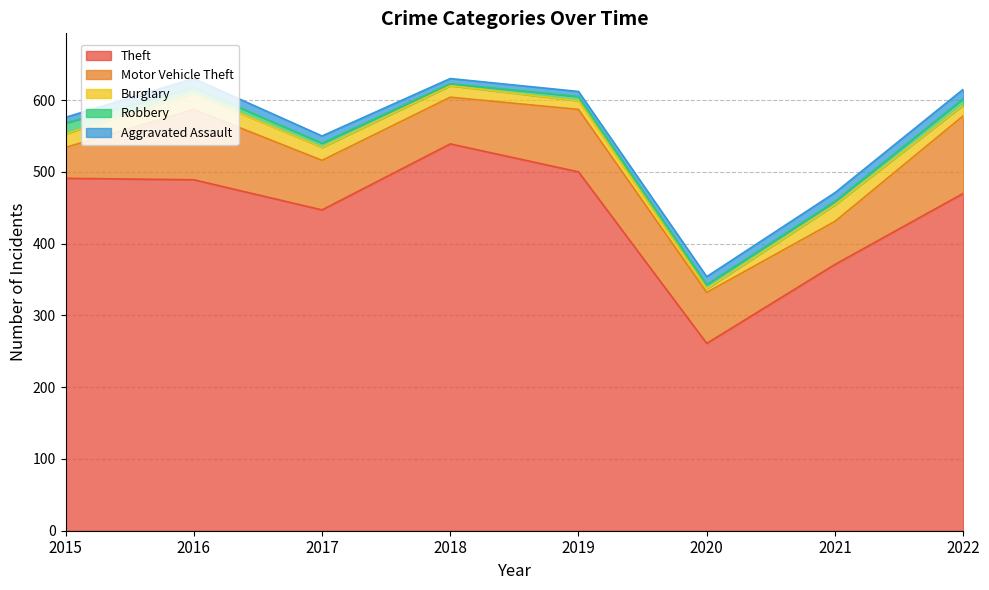

Which series ends up on top after the final intersection of Burglary and Aggravated Assault?

Burglary